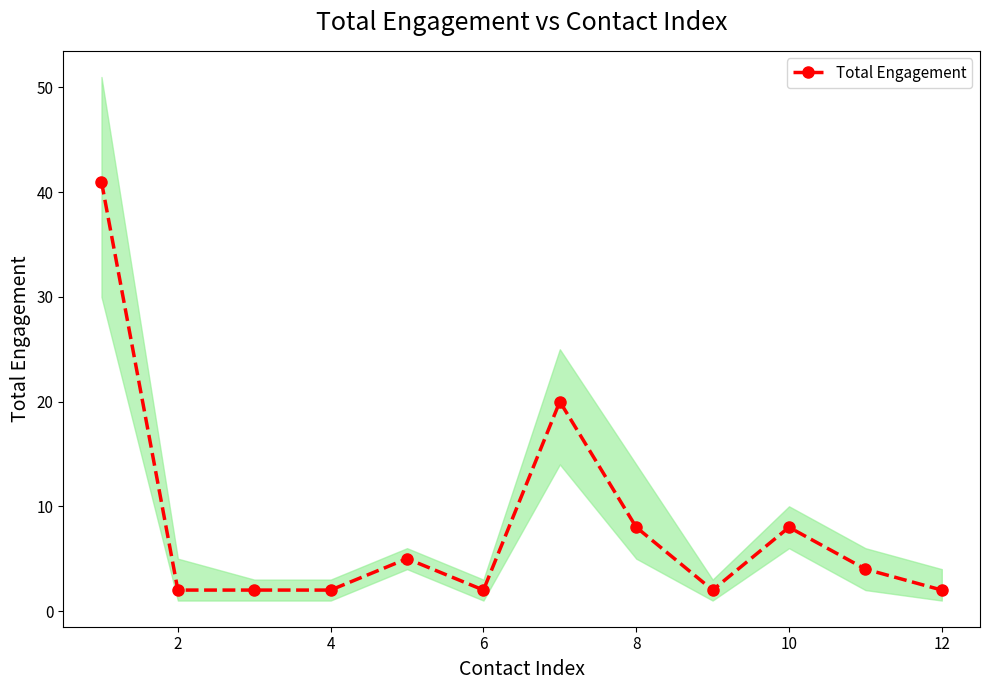

True or false: Total Engagement has more than 1 interior local peaks.

True